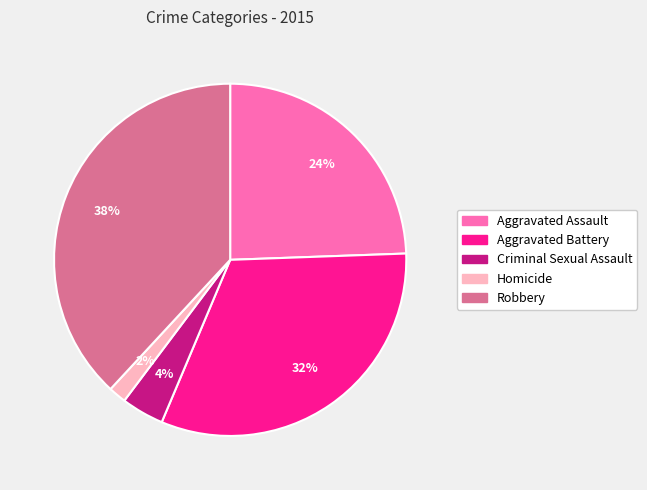

How many slices are in this pie chart?

5